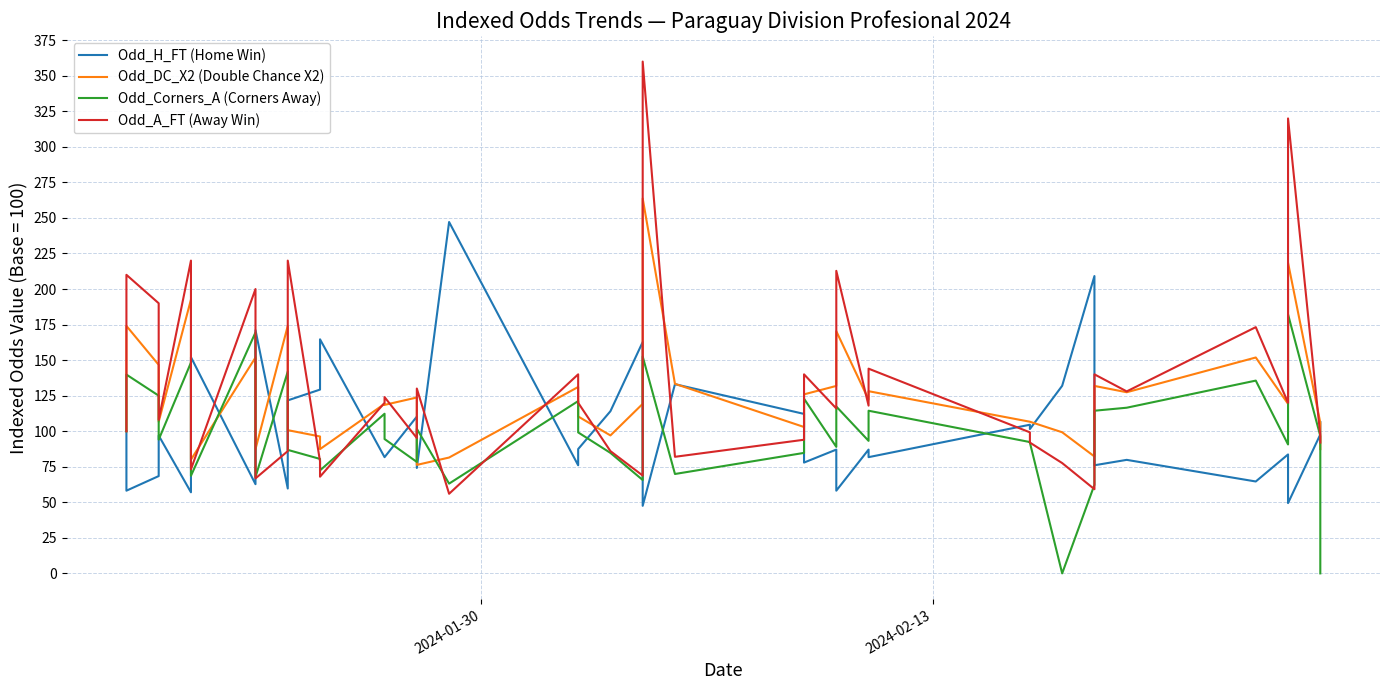

True or false: Odd_A_FT (Away Win) and Odd_H_FT (Home Win) cross at least once.

True